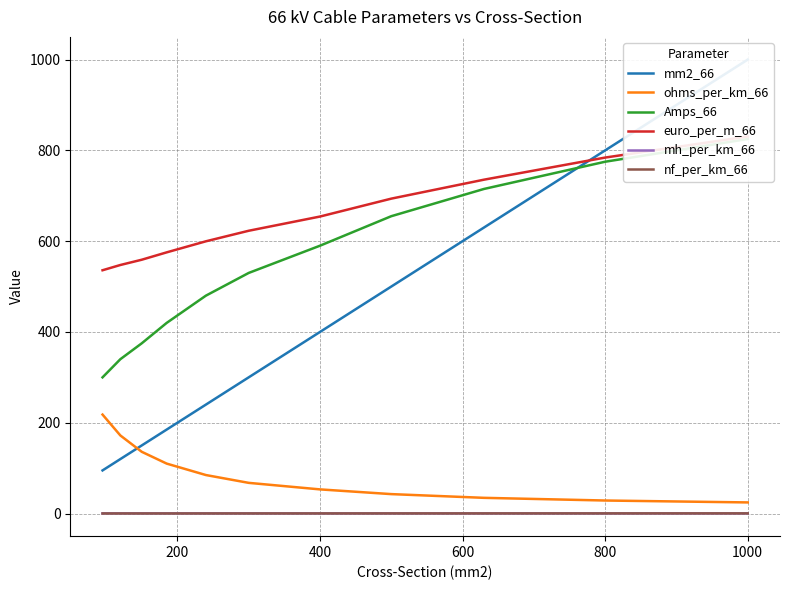

Which series has the widest spread of values?

mm2_66